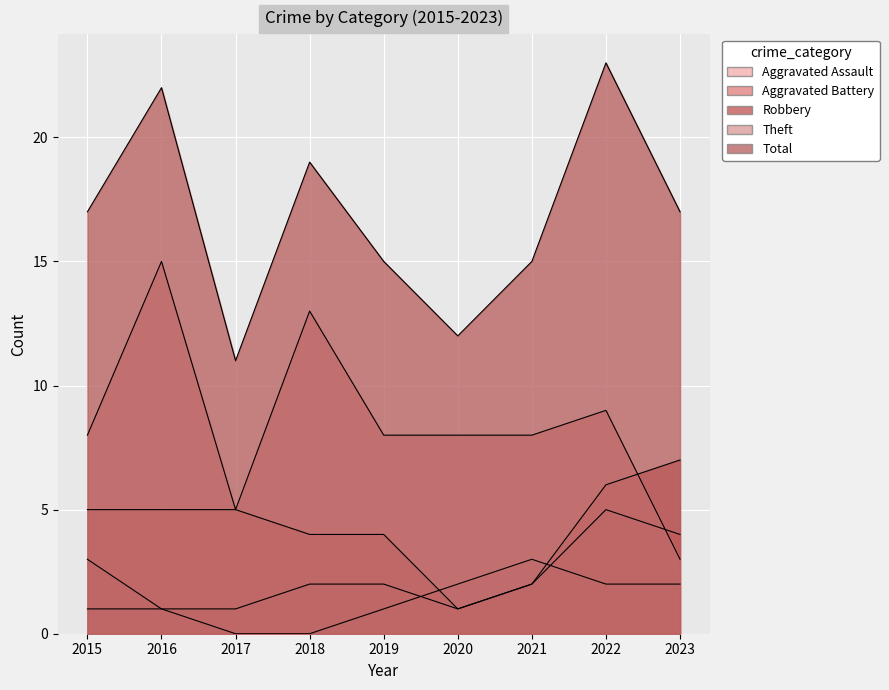

How many data points does each series have?

9